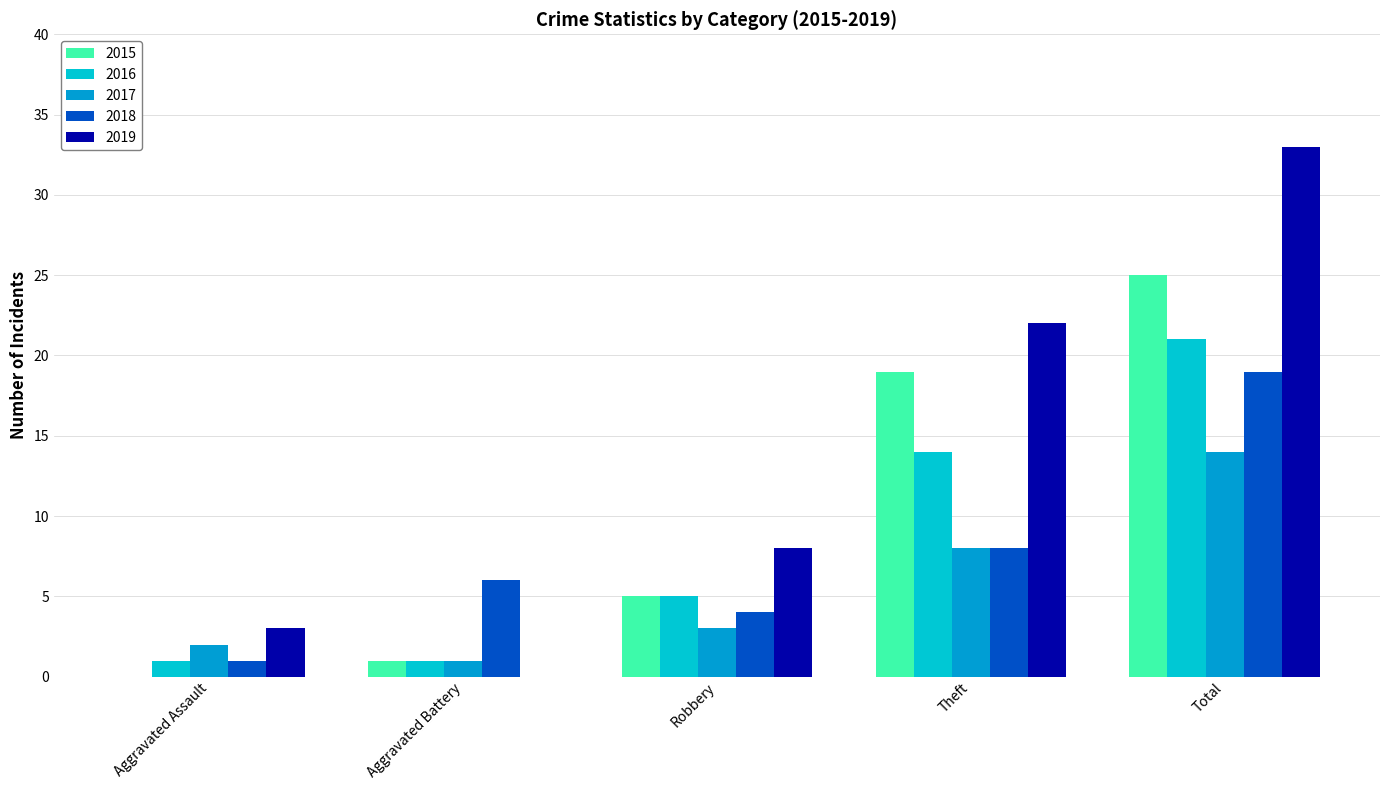

The value of 2015 at Total is 25. True or false?

True